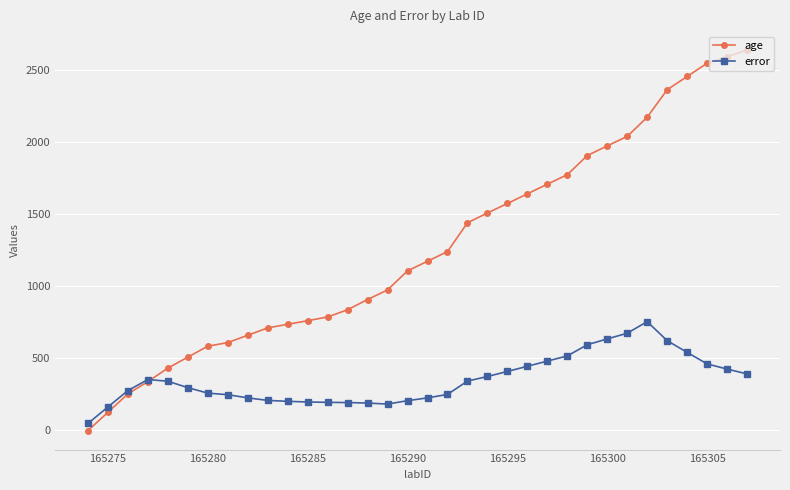

What is the highest value of the age series?

2640.0